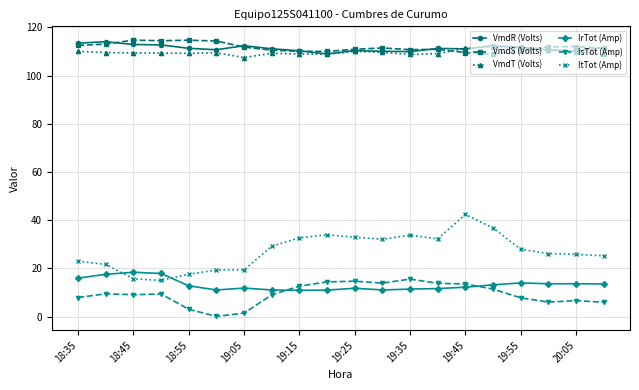

True or false: VmdT (Volts) and IsTot (Amp) intersect in this chart.

False